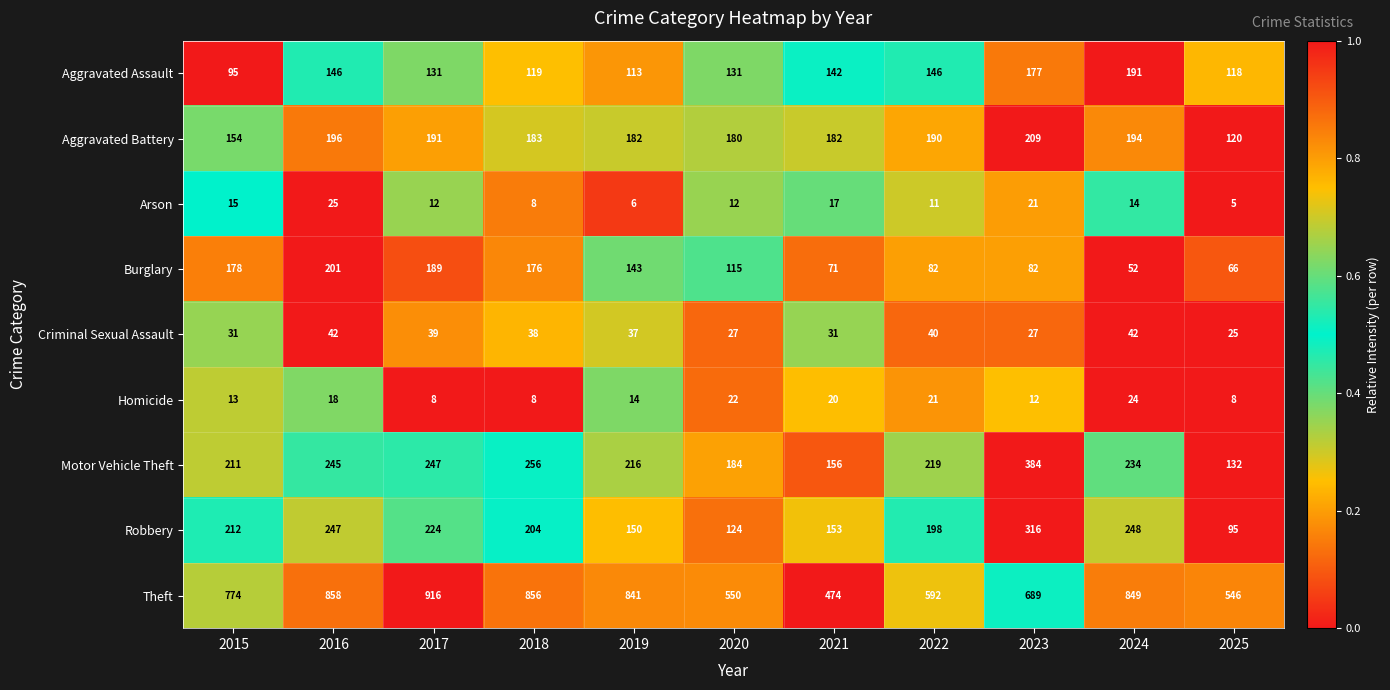

Which category has the lowest value across all series?

2025